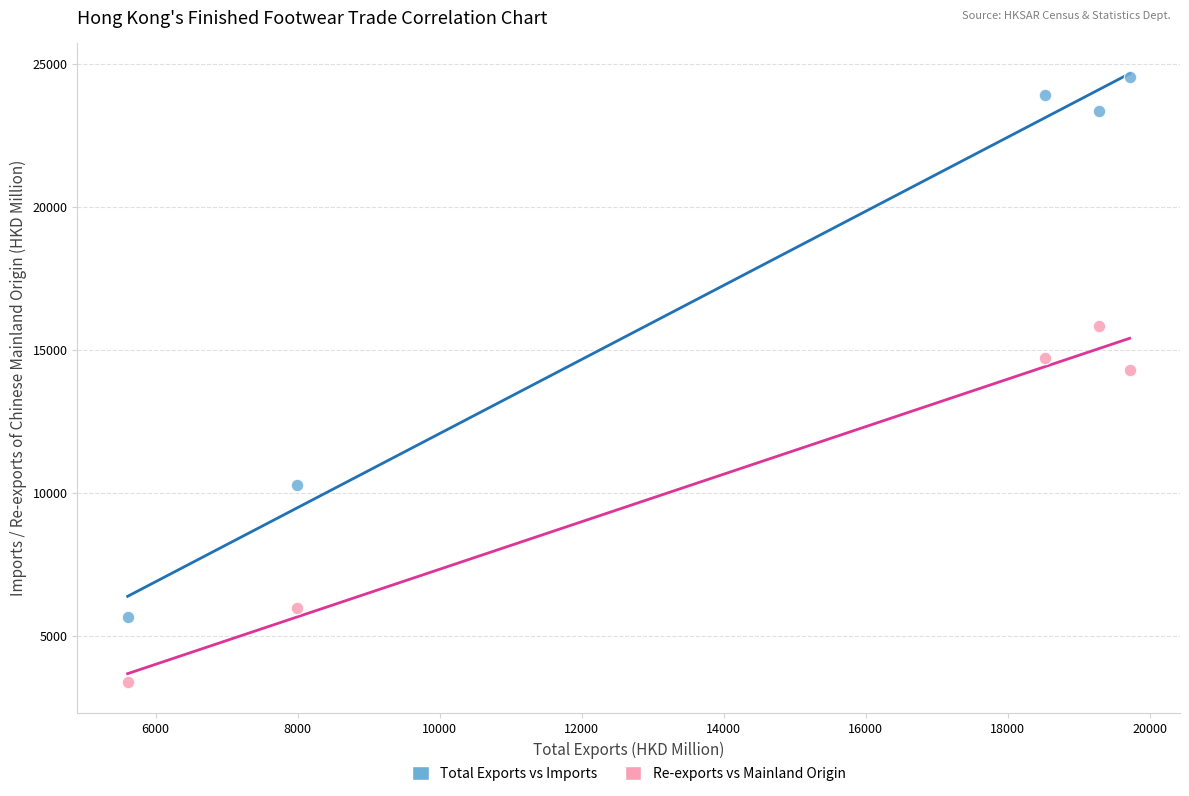

What are all the series names shown in the legend?

Total Exports vs Imports, Re-exports vs Mainland Origin